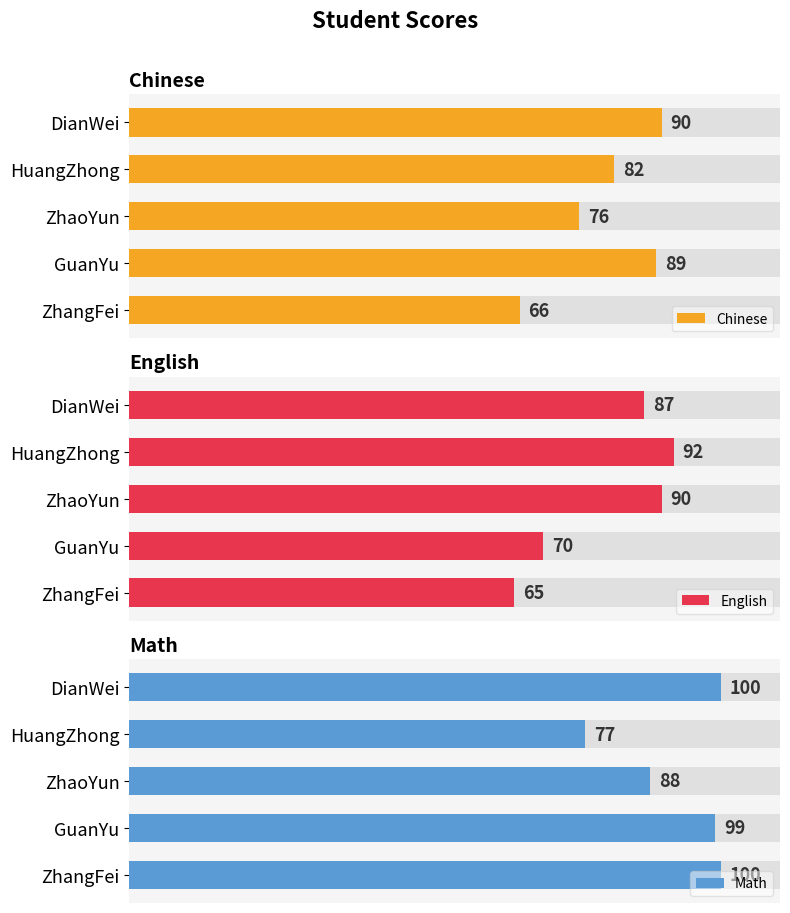

List the series in order of their peak value, lowest first.

Chinese, English, Math